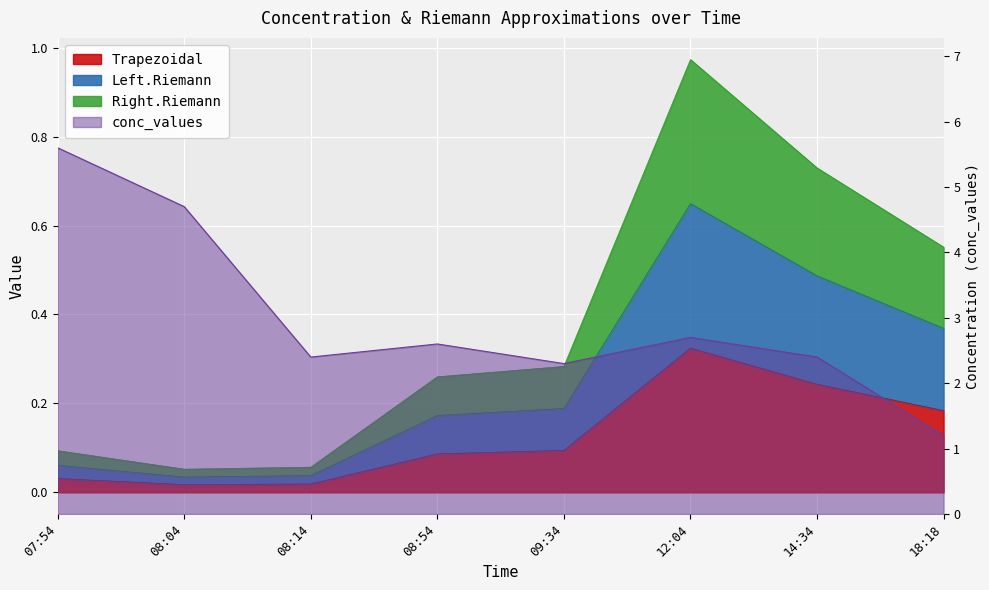

What is the sum of the conc_values values at 08:04 and 09:34?

7.0